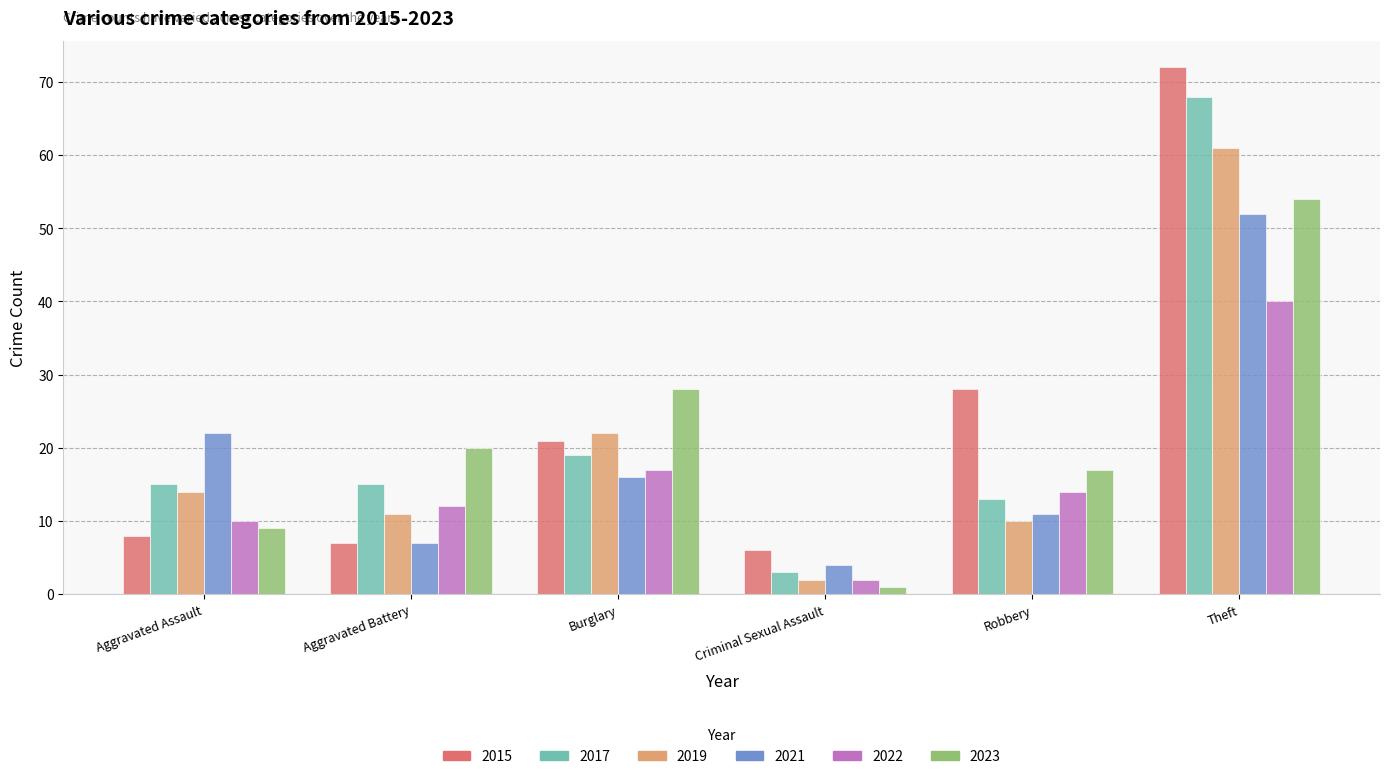

What is the label of the 6th bar from the right?

Aggravated Assault